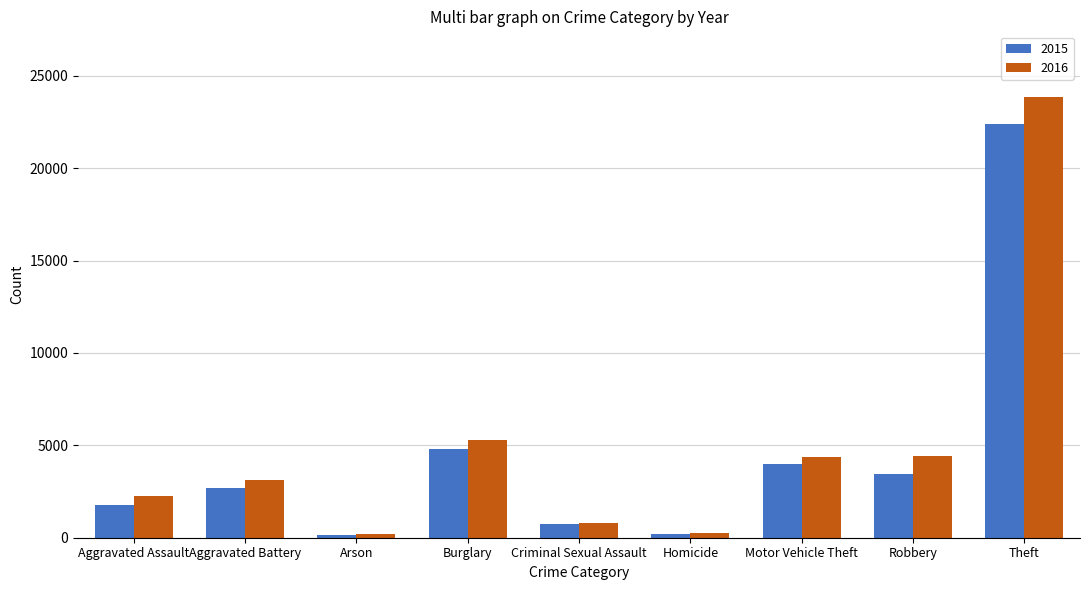

Are the bars grouped side by side (vs. stacked)?

Yes